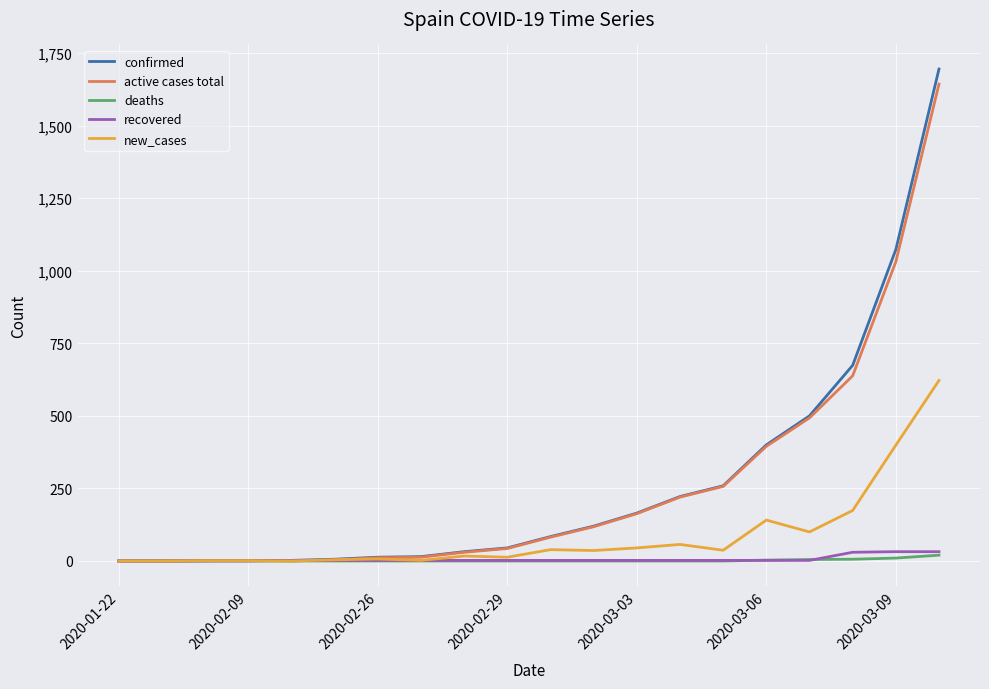

Which series has the largest range (max minus min)?

confirmed